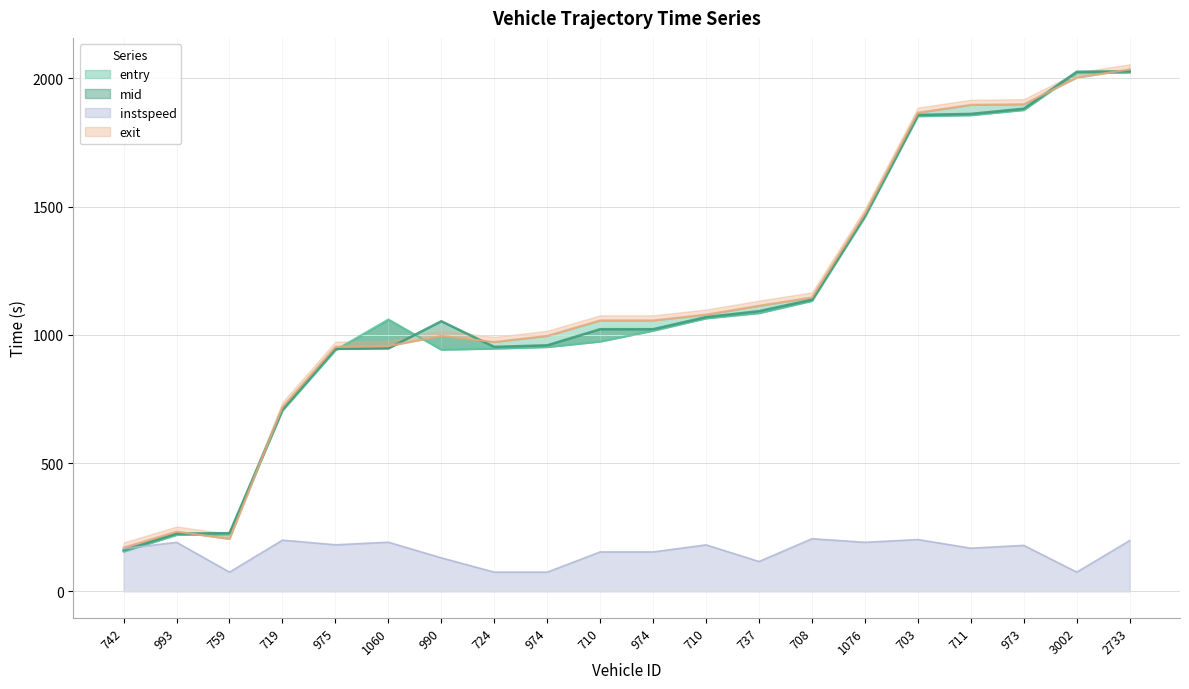

Is the value of entry at 724 greater than the value of exit at 2733?

No